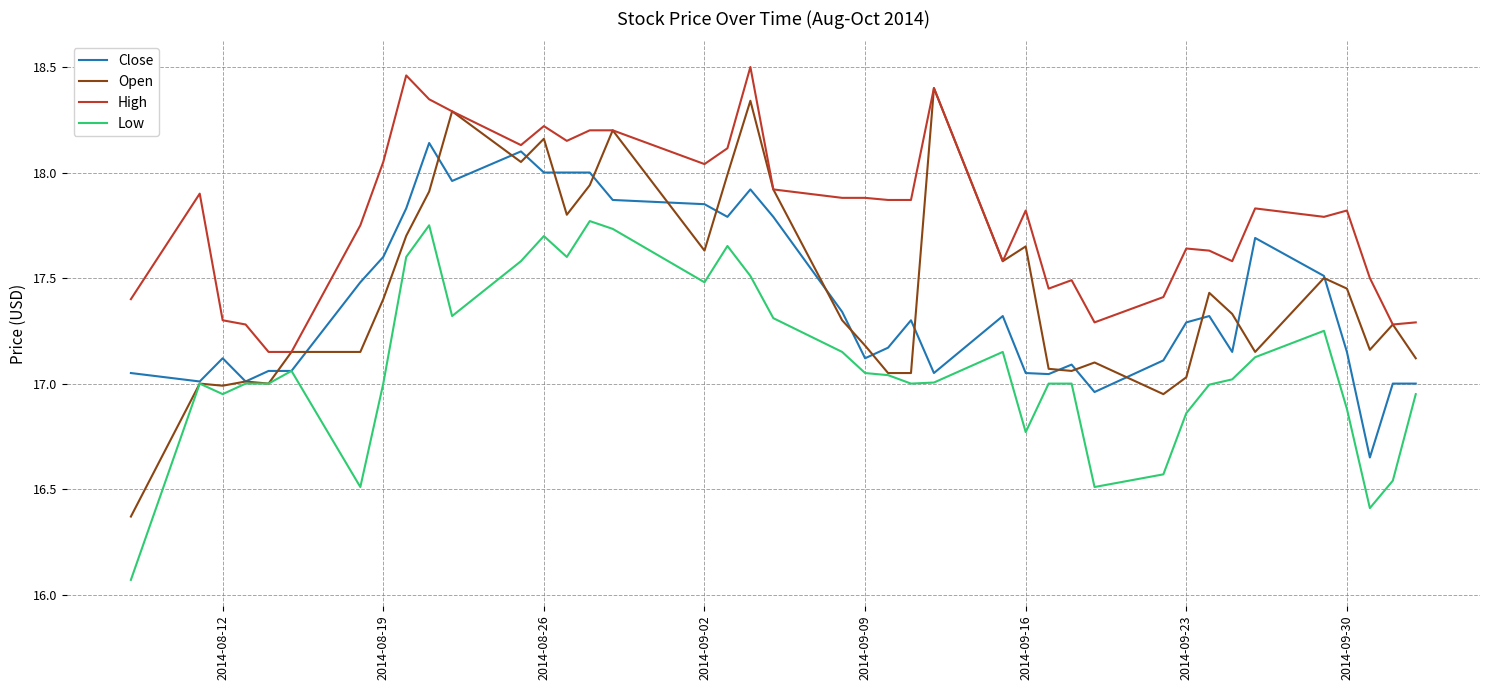

Does the chart display data point markers on the line(s)?

No